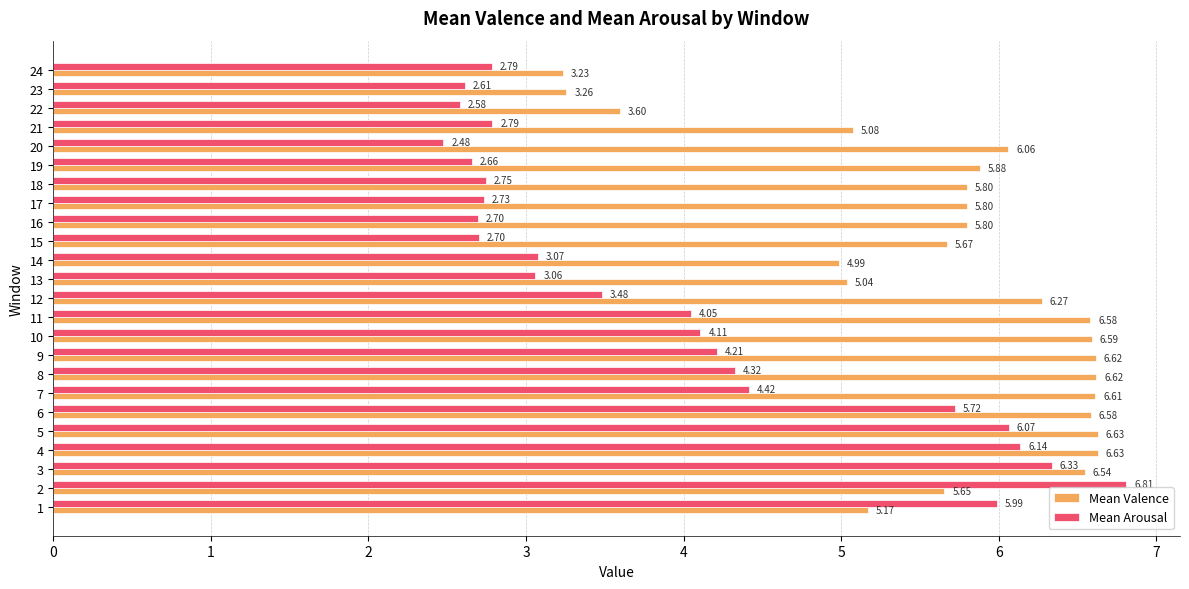

Rank the series by their maximum value, from highest to lowest.

Mean Arousal, Mean Valence